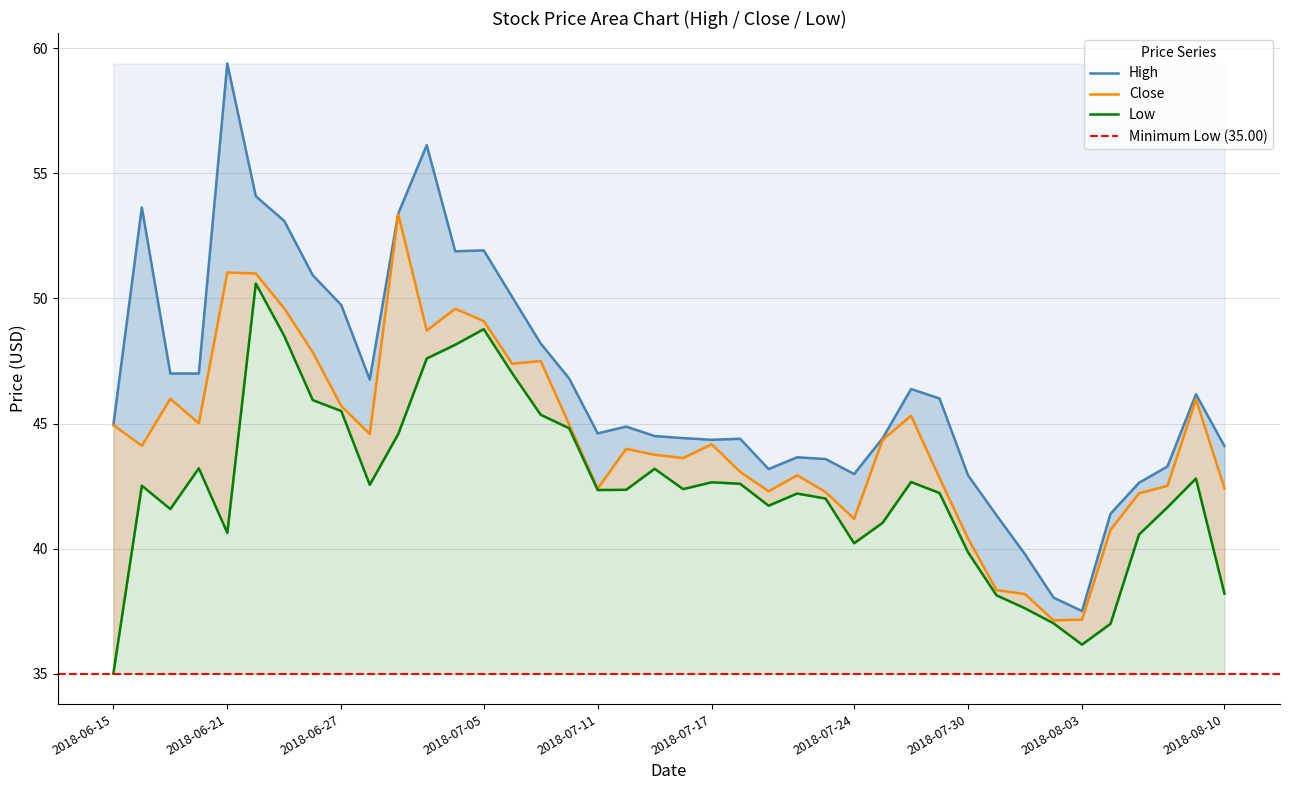

How many distinct data groups are displayed?

3